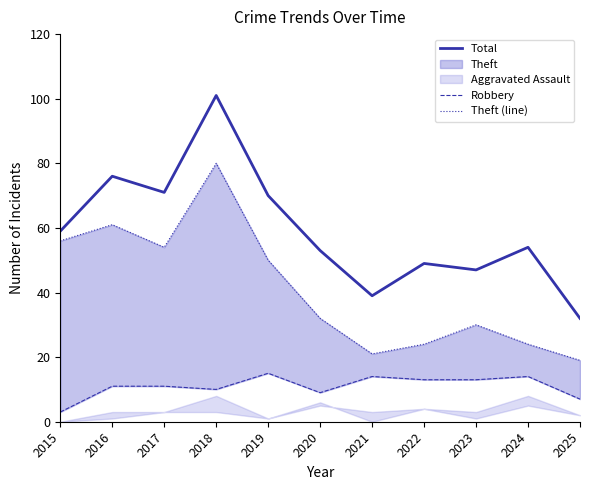

What is the average value of the Theft (line) series?

41